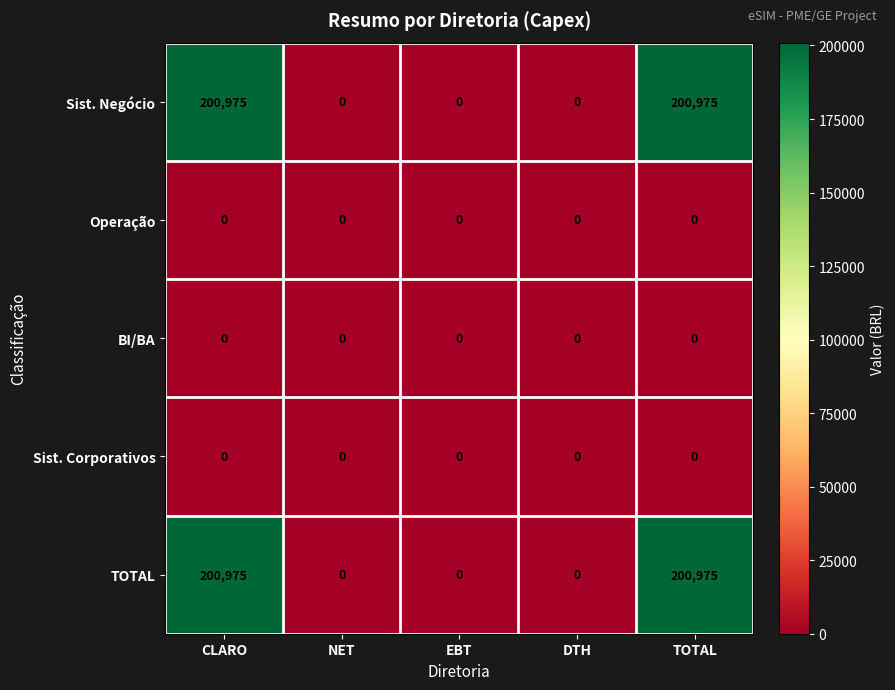

What is the difference between the highest and lowest values at TOTAL?

200975